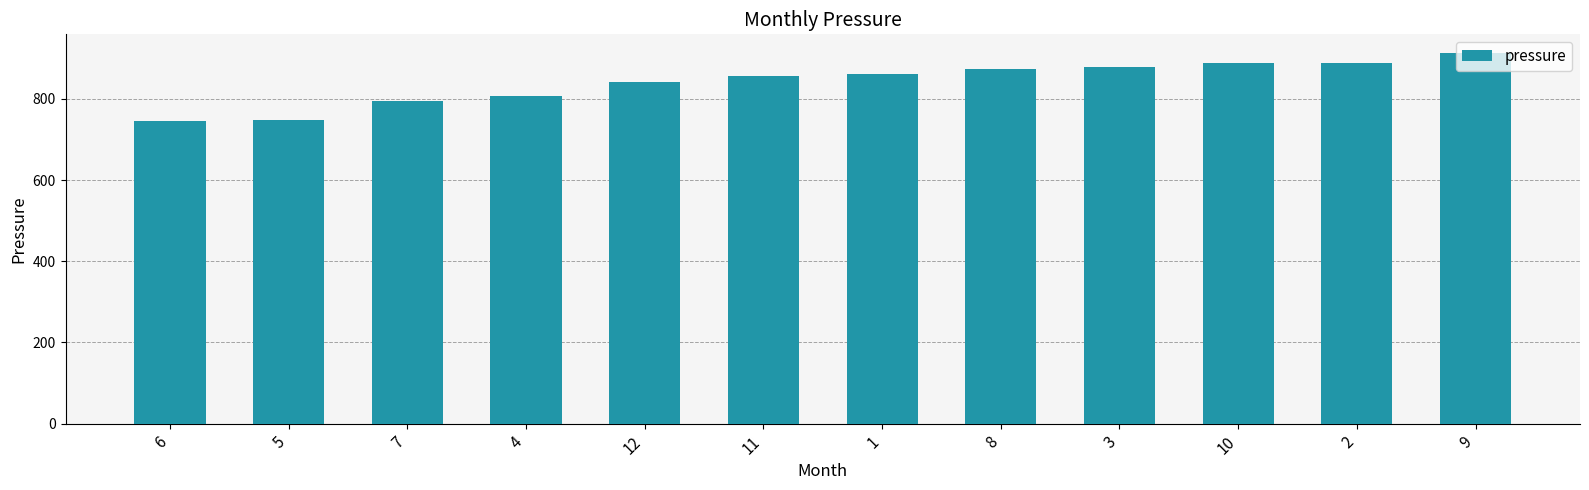

Is it true that the value at 3 is 877.3?

True